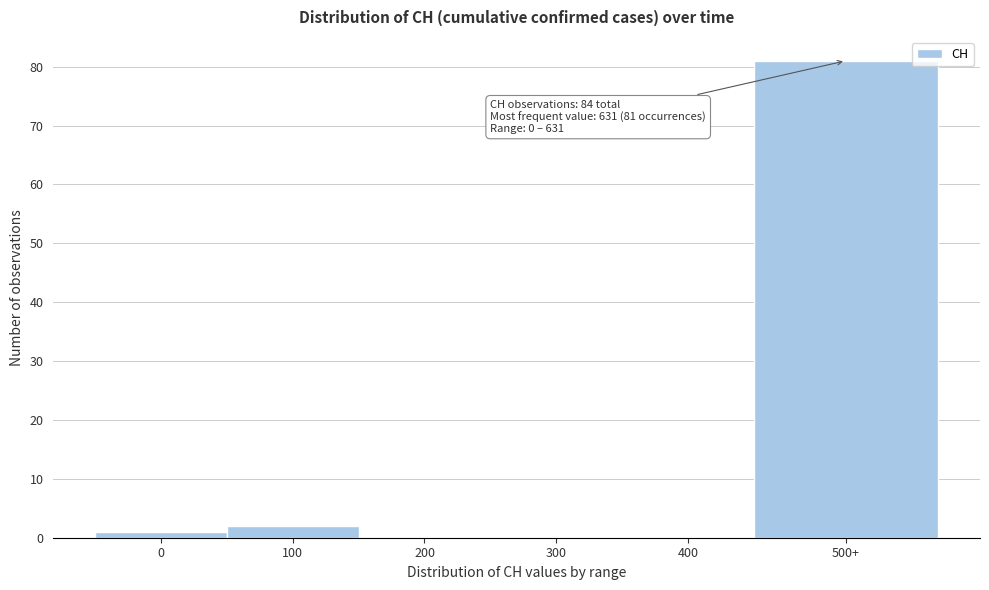

Reading left to right, extract all data points from this chart.

0=1	100=2	200=0	300=0	400=0	500+=81